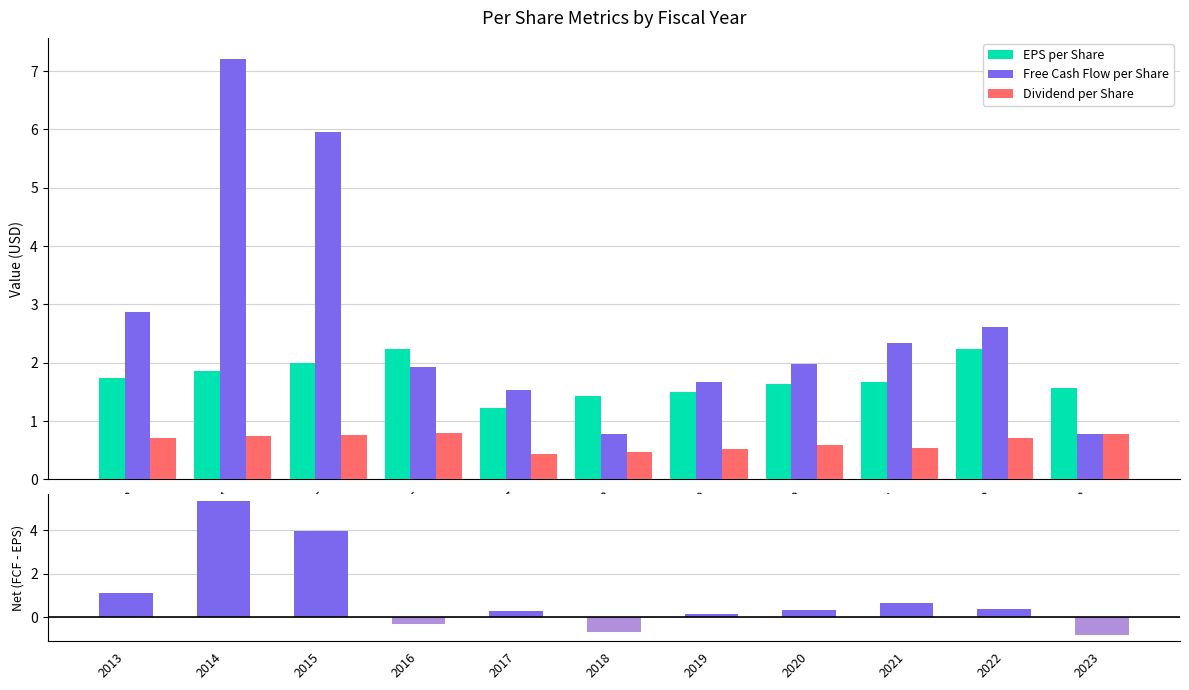

Count the Dividend per Share values in the range 0 to 1.

11